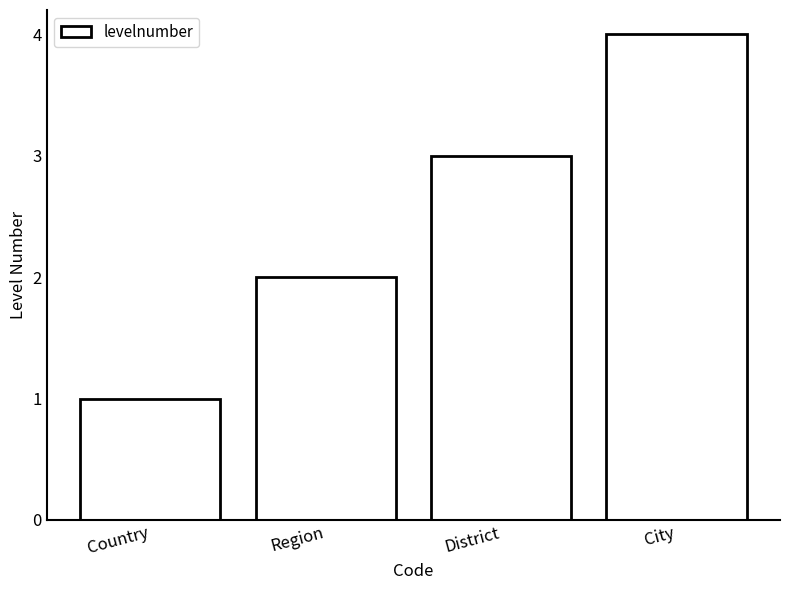

What is the change in value from Country to City?

+3